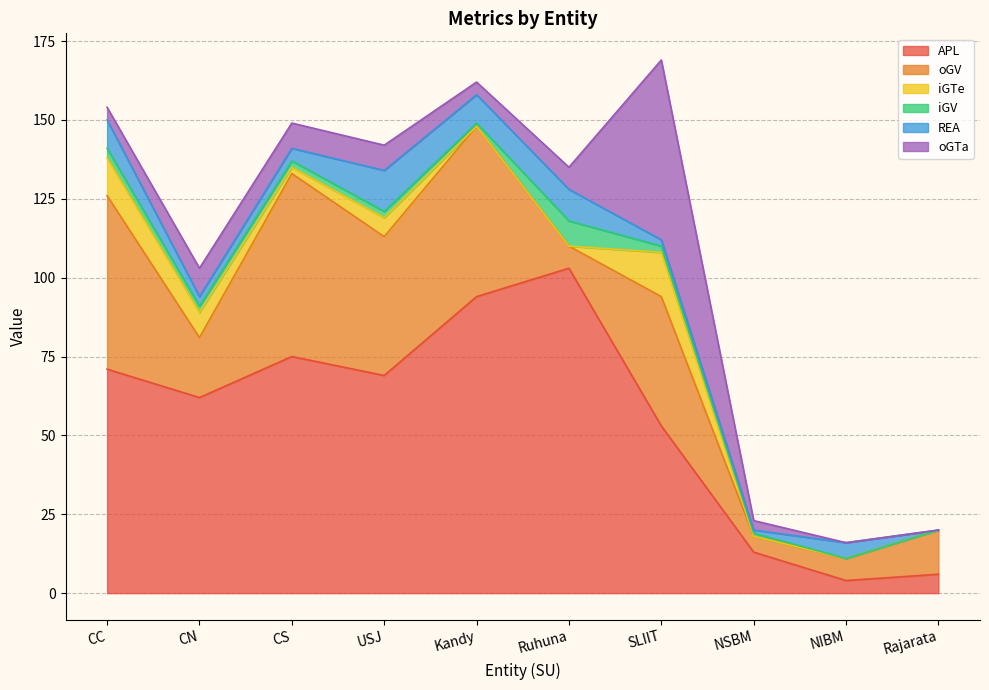

Where does the APL series first go above 69?

CC